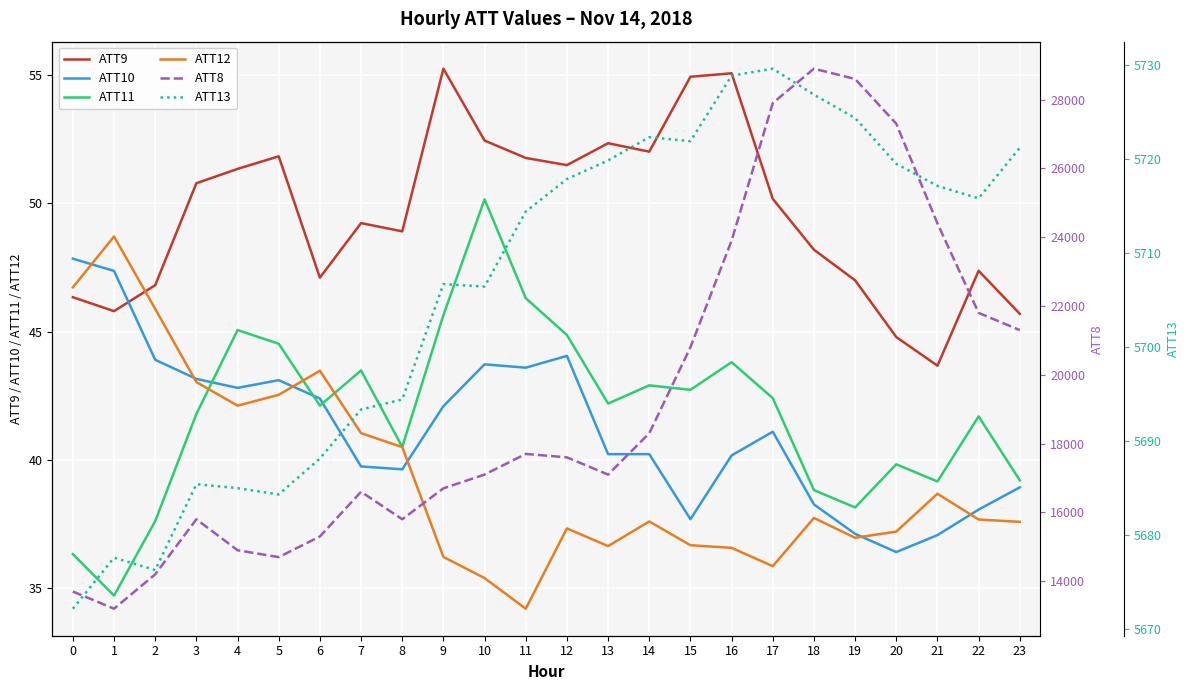

Which series has the widest spread of values?

ATT8